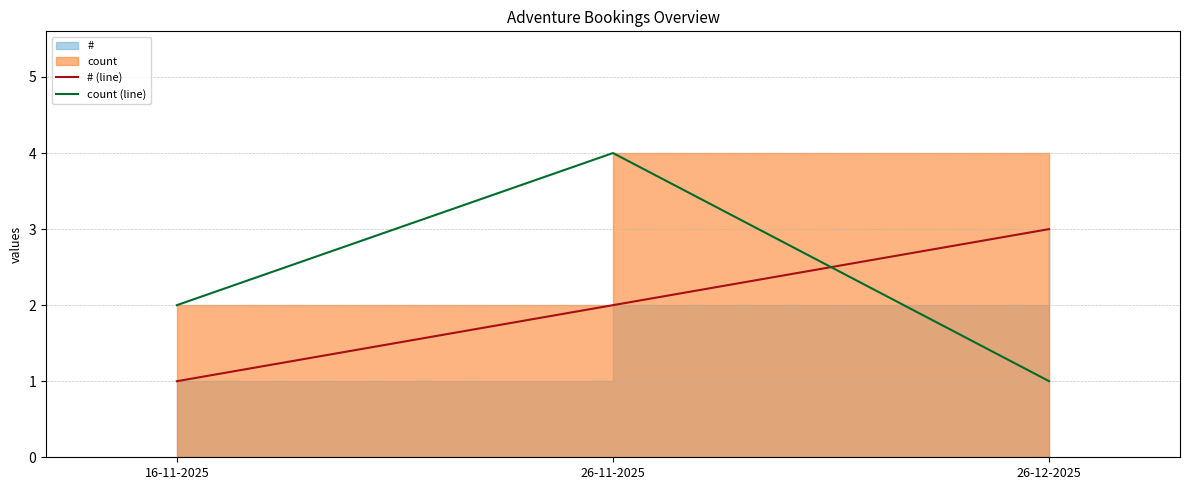

How many # (line) values are between 1 and 3?

3